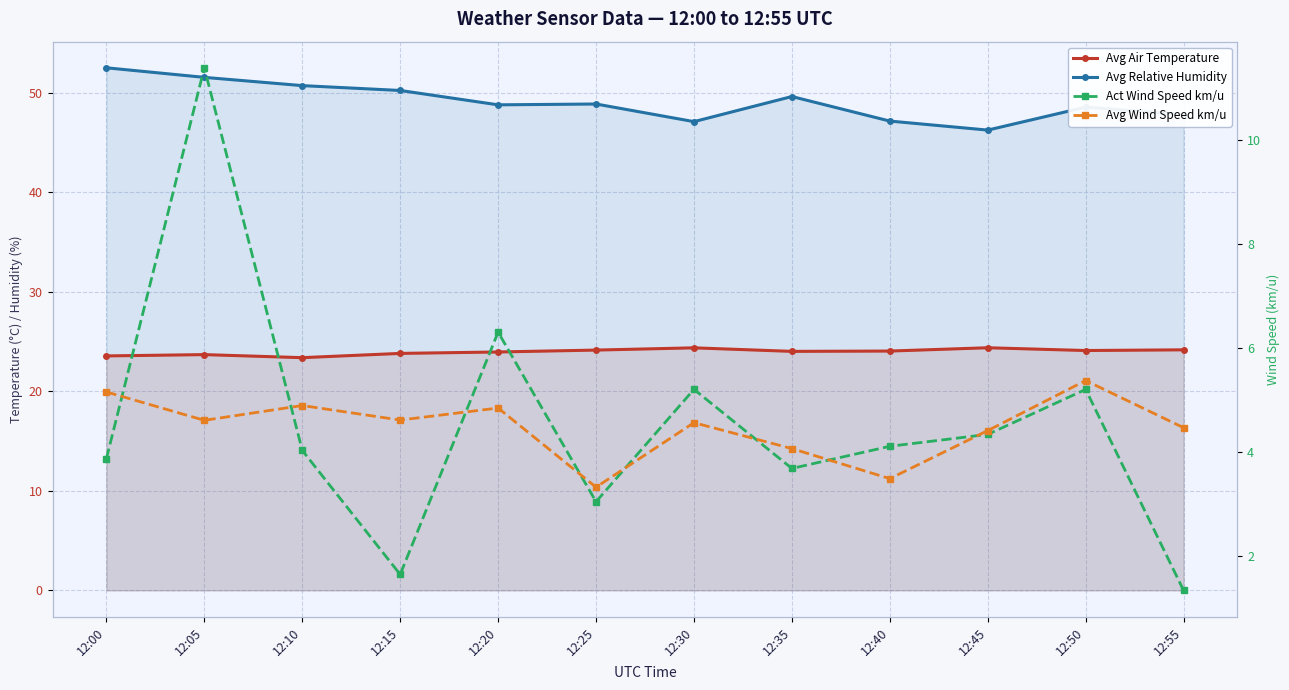

Reading right to left, extract all data points from this chart.

Avg Air Temperature: 12:55=24.2	12:50=24.1	12:45=24.4	12:40=24.0	12:35=24.0	12:30=24.4	12:25=24.1	12:20=24.0	12:15=23.8	12:10=23.4	12:05=23.7	12:00=23.6
Avg Relative Humidity: 12:55=47.8	12:50=48.5	12:45=46.2	12:40=47.1	12:35=49.6	12:30=47.1	12:25=48.9	12:20=48.8	12:15=50.2	12:10=50.7	12:05=51.5	12:00=52.5
Act Wind Speed km/u: 12:55=1.3	12:50=5.2	12:45=4.3	12:40=4.1	12:35=3.7	12:30=5.2	12:25=3.0	12:20=6.3	12:15=1.6	12:10=4.0	12:05=11.4	12:00=3.9
Avg Wind Speed km/u: 12:55=4.5	12:50=5.4	12:45=4.4	12:40=3.5	12:35=4.1	12:30=4.6	12:25=3.3	12:20=4.8	12:15=4.6	12:10=4.9	12:05=4.6	12:00=5.2